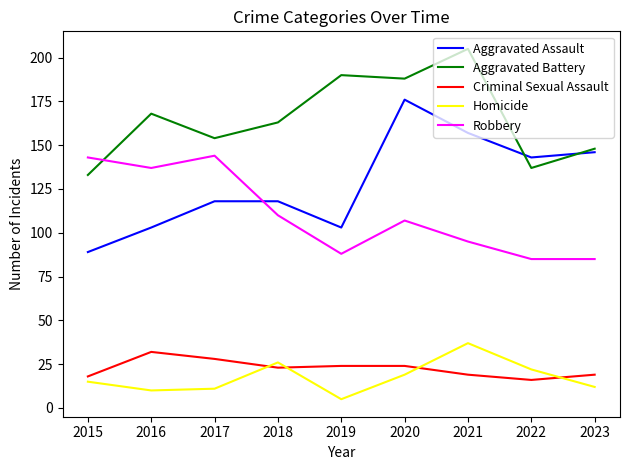

How many intersections are there between Robbery and Aggravated Assault?

1